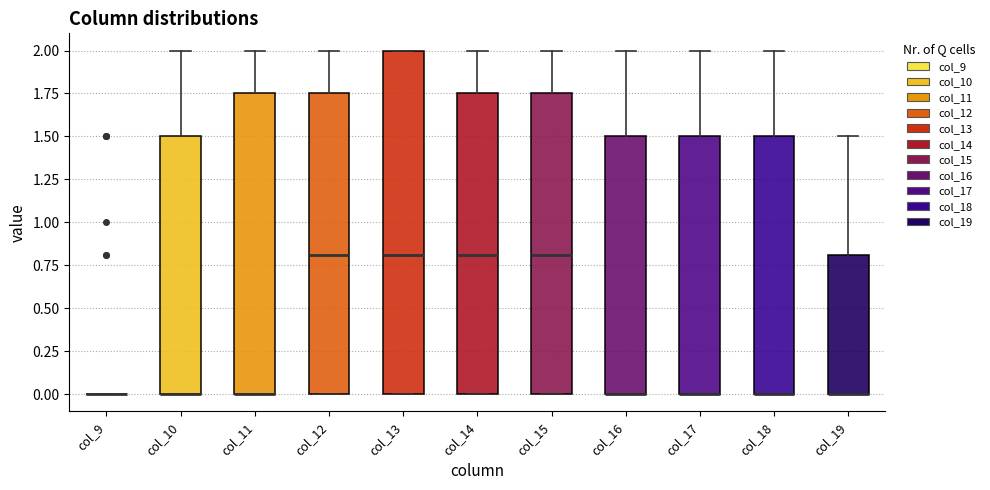

Reading left to right, transcribe this box plot: for each box, give where its median line is, the range the box spans, and where its two whiskers end, as read against the y-axis. The values are not printed on the chart, so give them approximately, as read against the axis.

col_9: box collapsed to a line at 0.00, whiskers 0.00 to 0.00
col_10: median 0.00 (drawn on the box's lower edge), box 0.00 to 1.50, whiskers 0.00 to 2.00
col_11: median 0.00 (drawn on the box's lower edge), box 0.00 to 1.75, whiskers 0.00 to 2.00
col_12: median 0.80, box 0.00 to 1.75, whiskers 0.00 to 2.00
col_13: median 0.80, box 0.00 to 2.00, whiskers 0.00 to 2.00
col_14: median 0.80, box 0.00 to 1.75, whiskers 0.00 to 2.00
col_15: median 0.80, box 0.00 to 1.75, whiskers 0.00 to 2.00
col_16: median 0.00 (drawn on the box's lower edge), box 0.00 to 1.50, whiskers 0.00 to 2.00
col_17: median 0.00 (drawn on the box's lower edge), box 0.00 to 1.50, whiskers 0.00 to 2.00
col_18: median 0.00 (drawn on the box's lower edge), box 0.00 to 1.50, whiskers 0.00 to 2.00
col_19: median 0.00 (drawn on the box's lower edge), box 0.00 to 0.80, whiskers 0.00 to 1.50